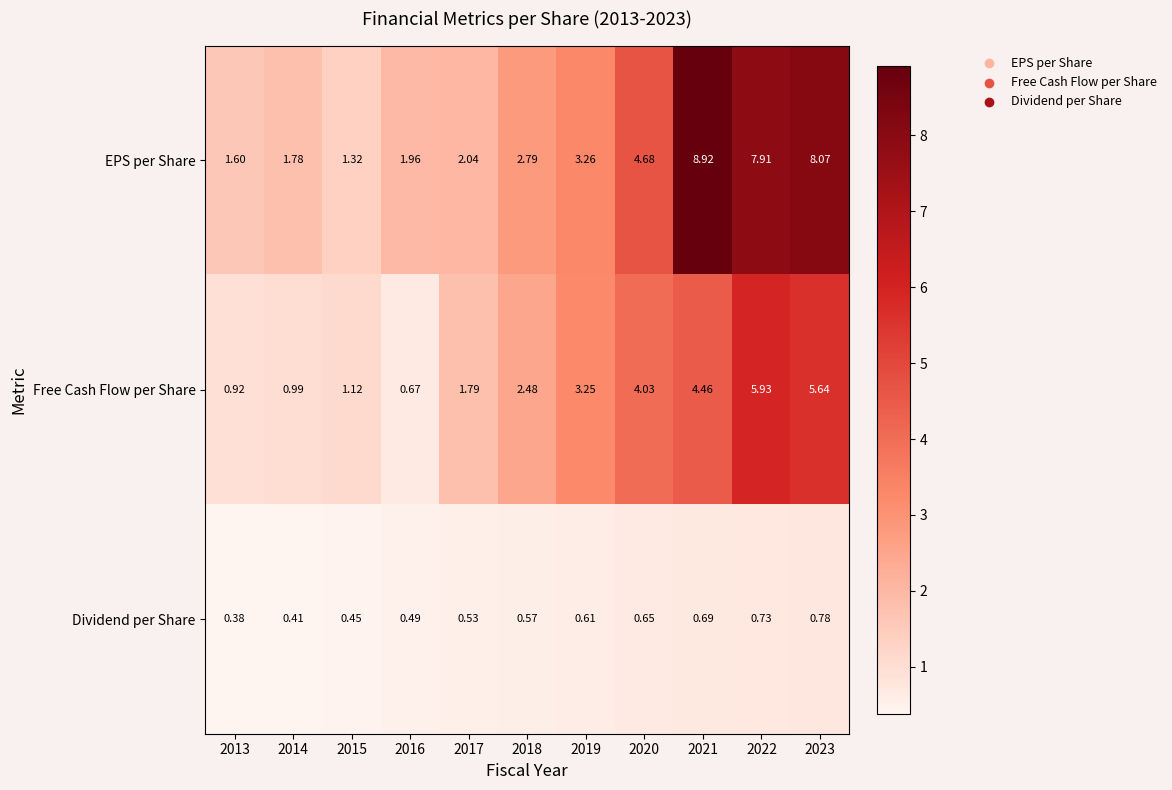

Which series has the widest spread of values?

EPS per Share